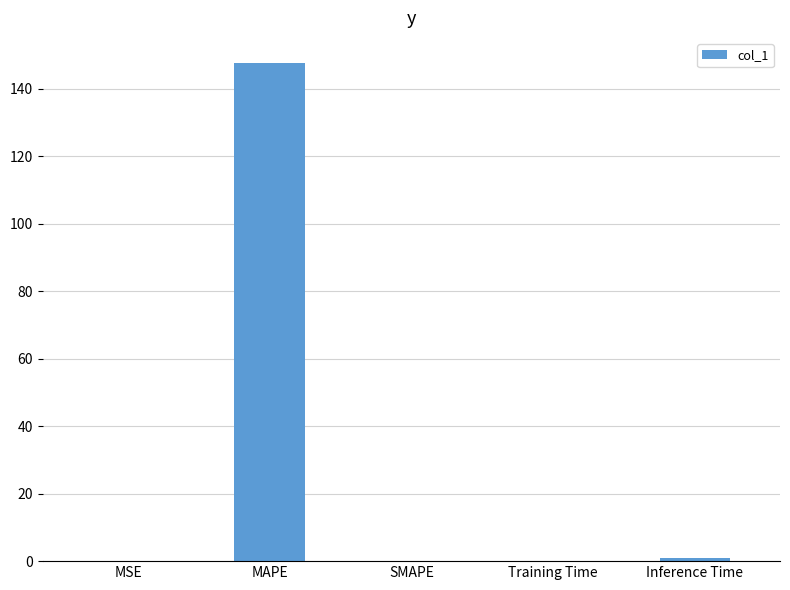

What is the sum of all values?

148.7